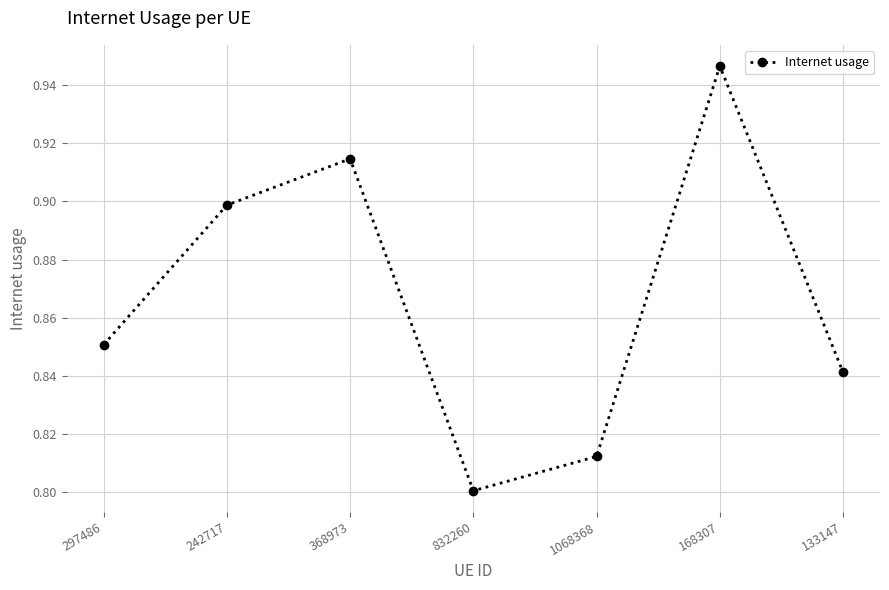

Which category has the lowest value across all series?

832260